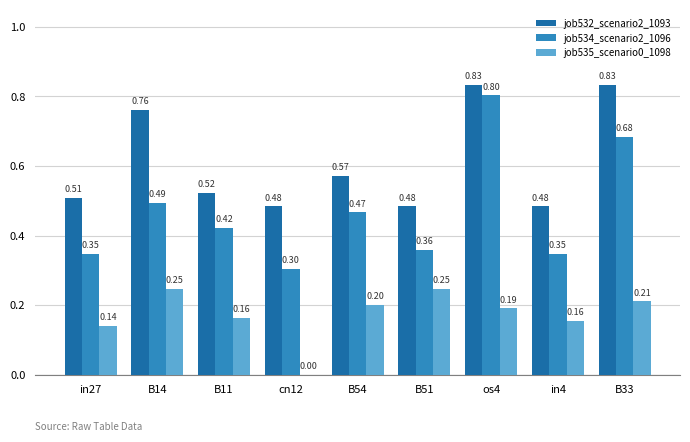

Where is job535_scenario0_1098 nearest to the value 0?

cn12